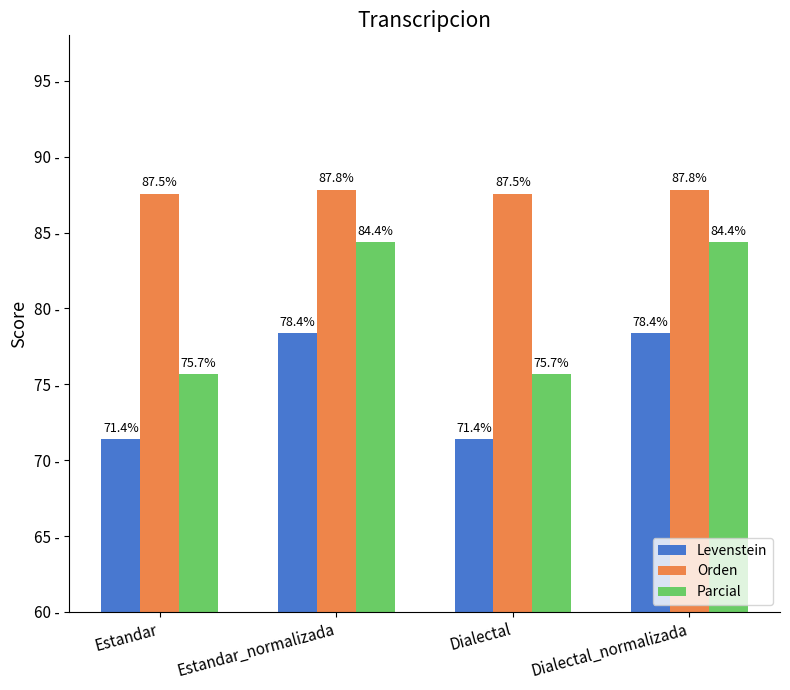

At Dialectal_normalizada, list the series in order from smallest to largest.

Levenstein, Parcial, Orden